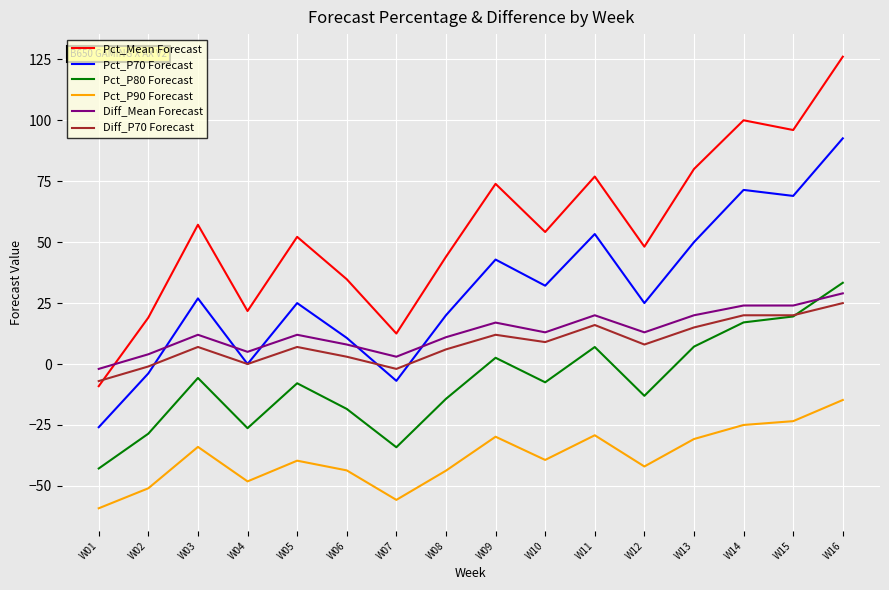

In Pct_P70 Forecast, how many points are higher than both neighbors (excluding endpoints)?

5